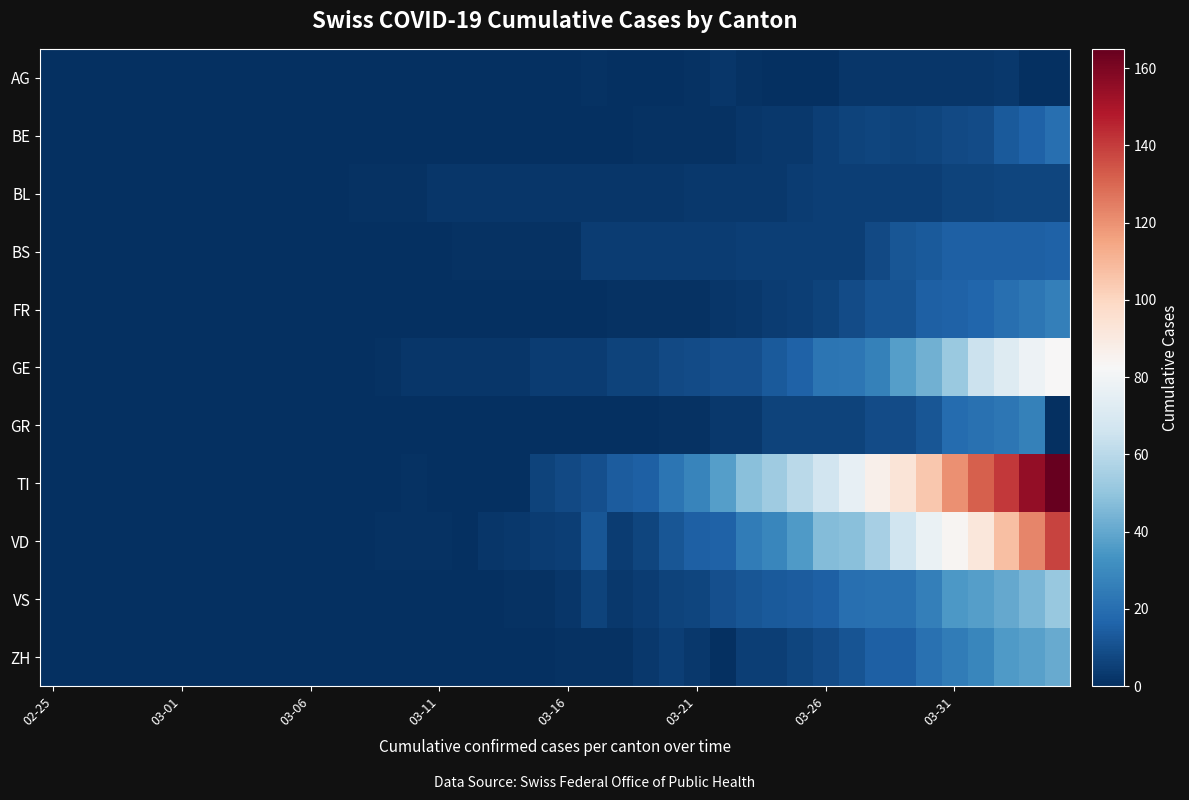

At how many categories does at least one series exceed 66?

10